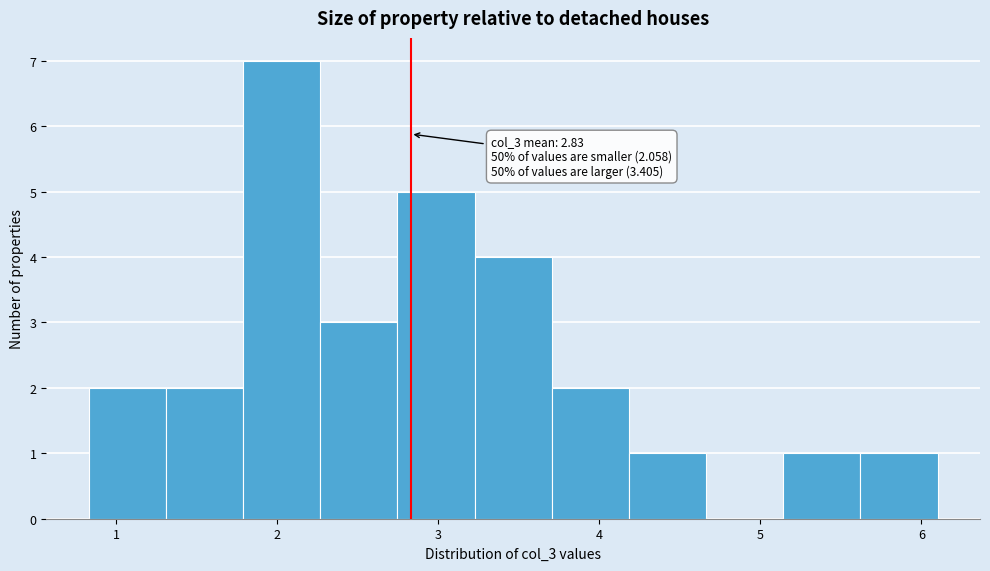

Over which range of the x-axis is the bar tallest?

1.8 to 2.3